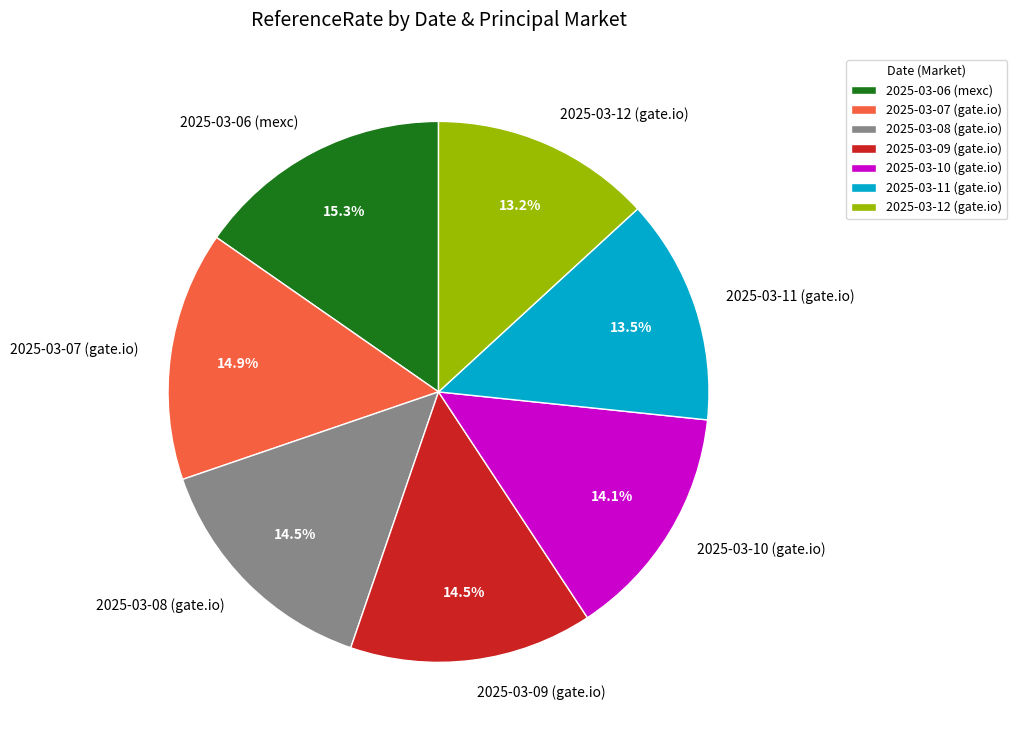

To the nearest percent, what is the combined percentage of 2025-03-07 (gate.io) and 2025-03-11 (gate.io)?

28%